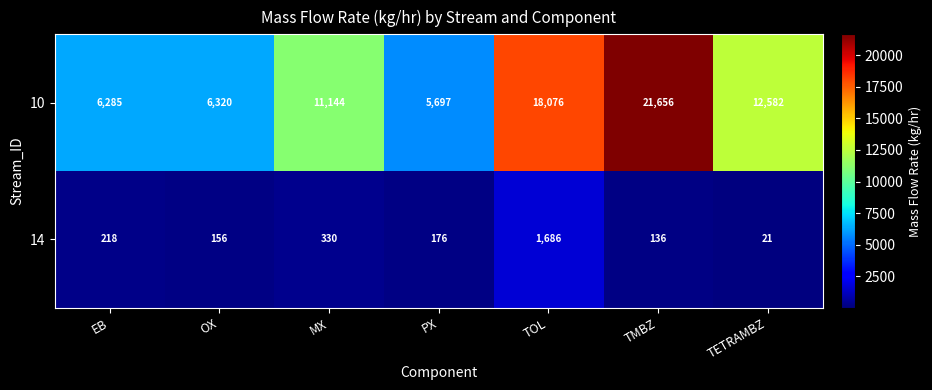

At TETRAMBZ, list the series in order from largest to smallest.

10, 14